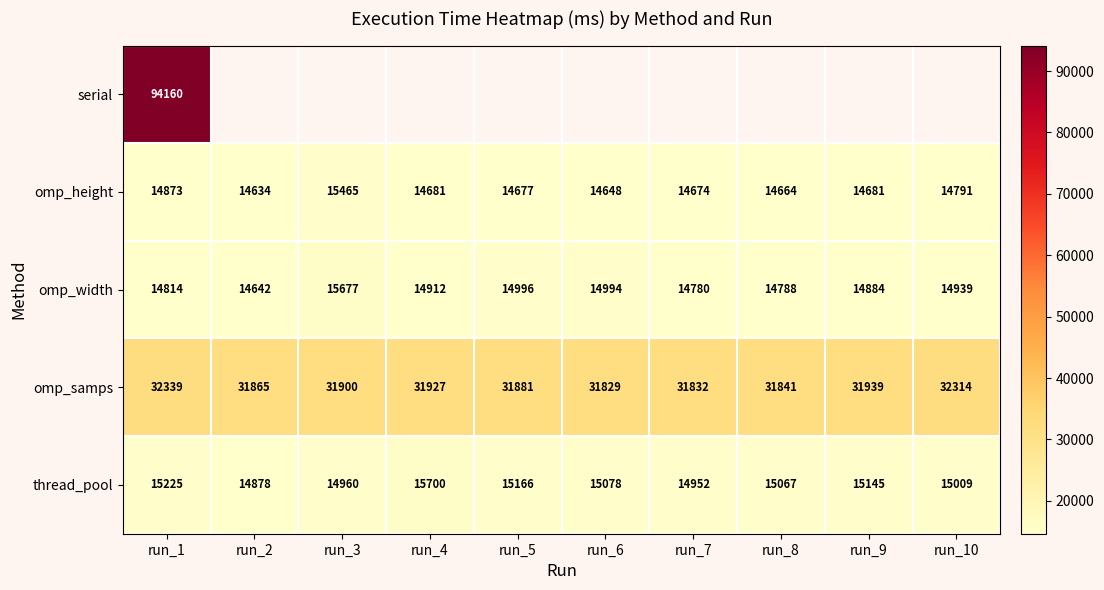

At which category does the chart reach its peak across all series?

run_1